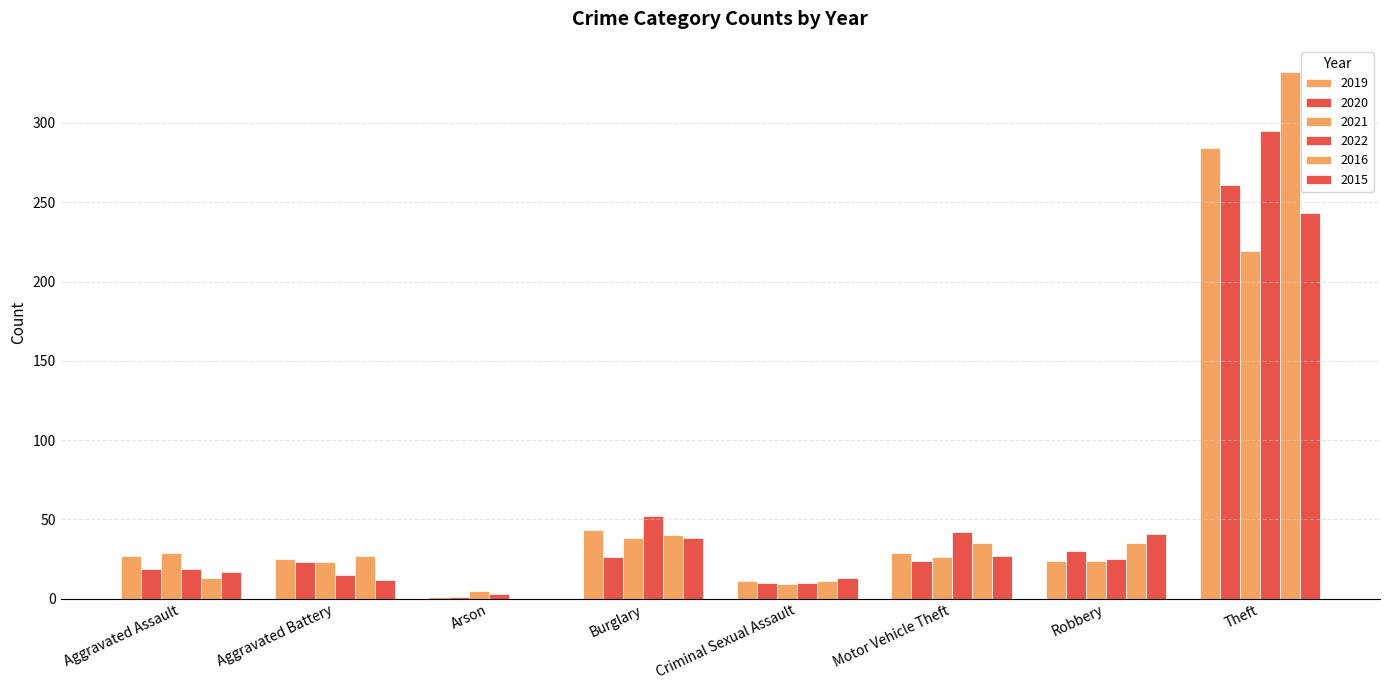

Which category has the highest value across all series?

Theft